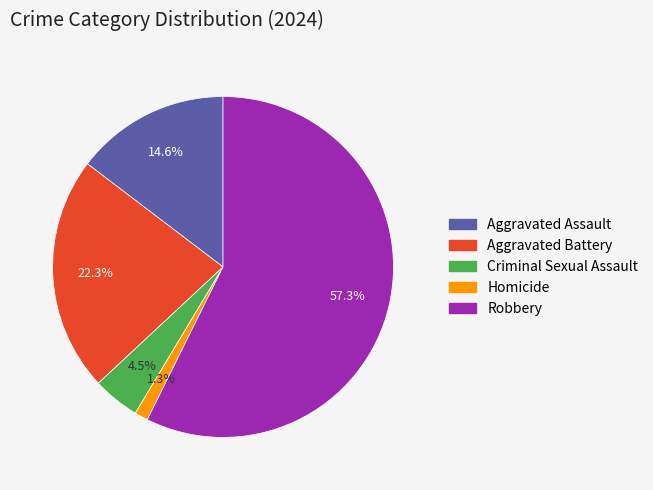

Does Robbery account for over 50% of the chart?

Yes